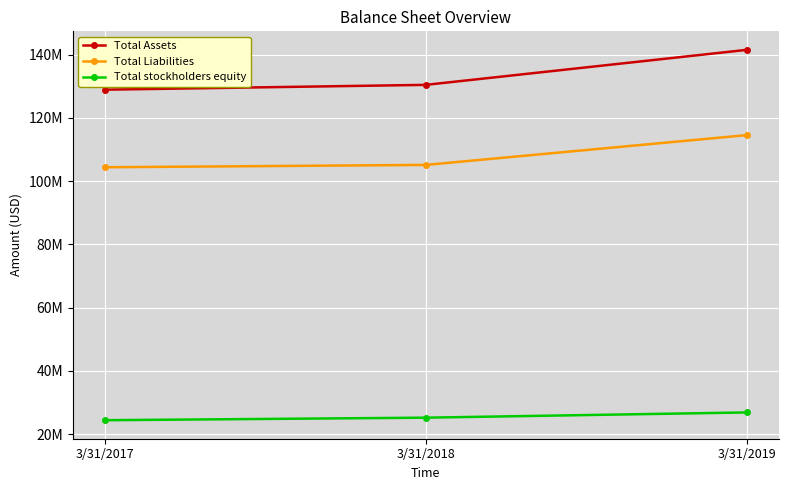

What are all the series names shown in the legend?

Total Assets, Total Liabilities, Total stockholders equity